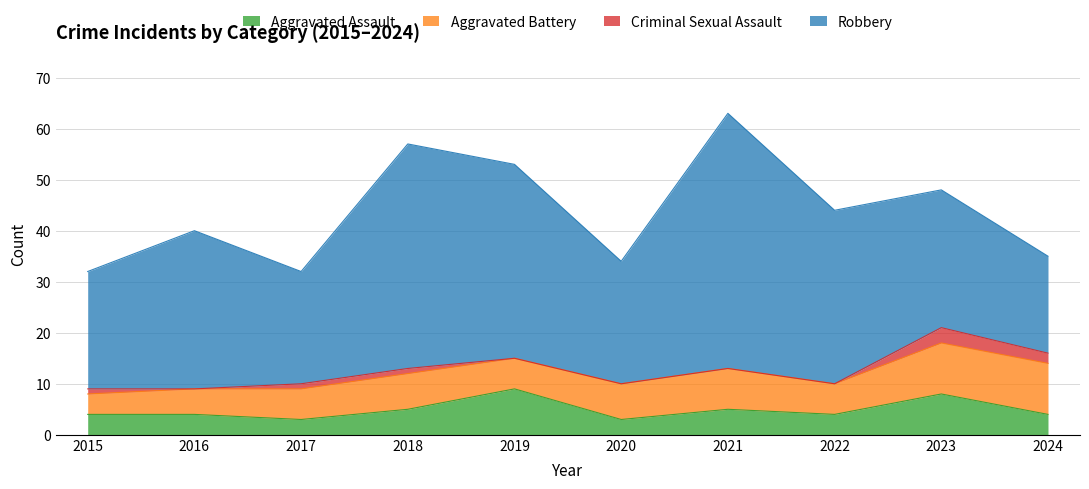

Between 2016 and 2018, which series saw the biggest shift?

Robbery